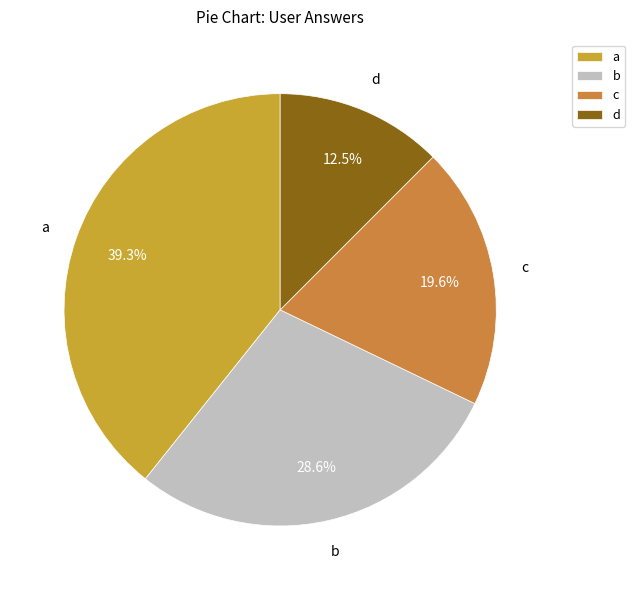

How many segments does this pie chart have?

4